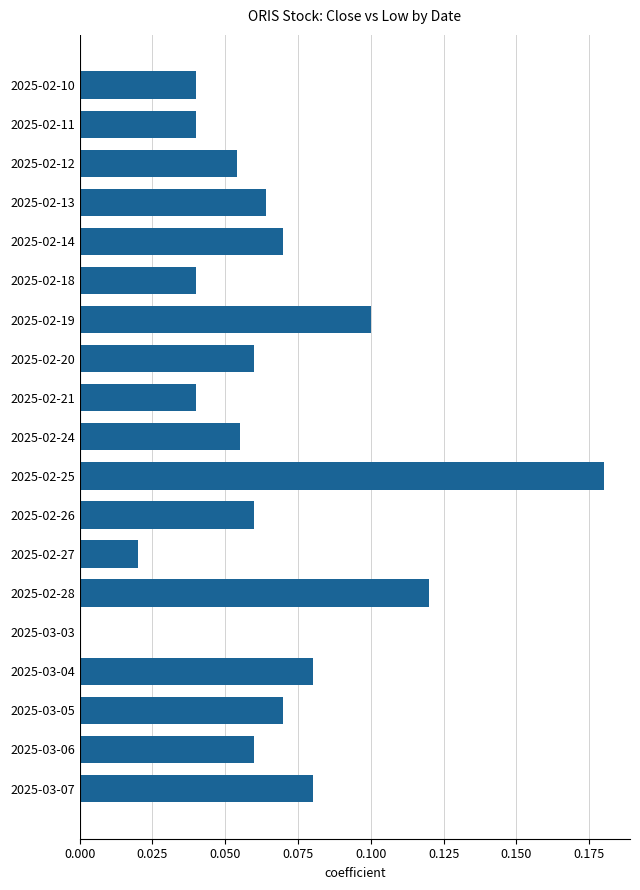

Count the values in the range 0 to 1.

19